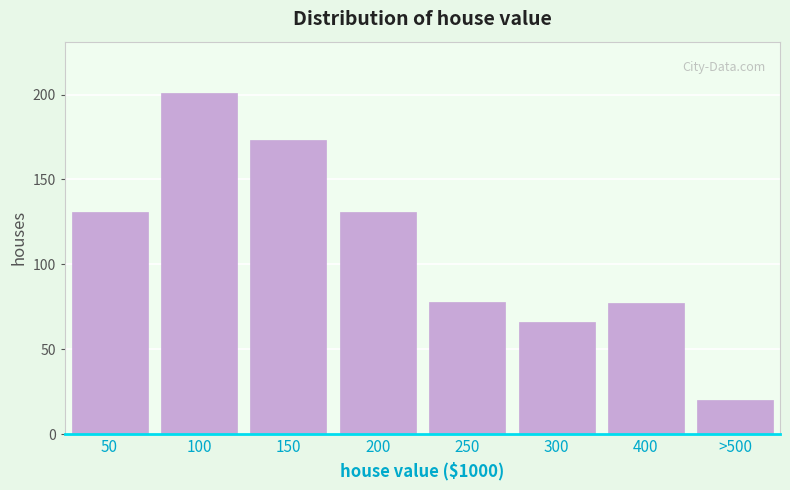

Reading left to right, extract all data points from this chart.

50=131	100=201	150=173	200=131	250=78	300=66	400=77	>500=20